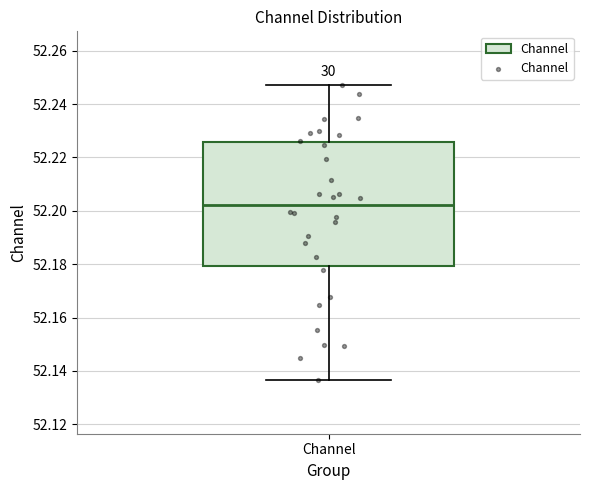

Read this box plot against the y-axis: the position of the median line, the range covered by the box, and the ends of both whiskers. The values are not printed on the chart, so give them approximately, as read against the axis.

median 52.202, box 52.180 to 52.226, whiskers 52.136 to 52.248